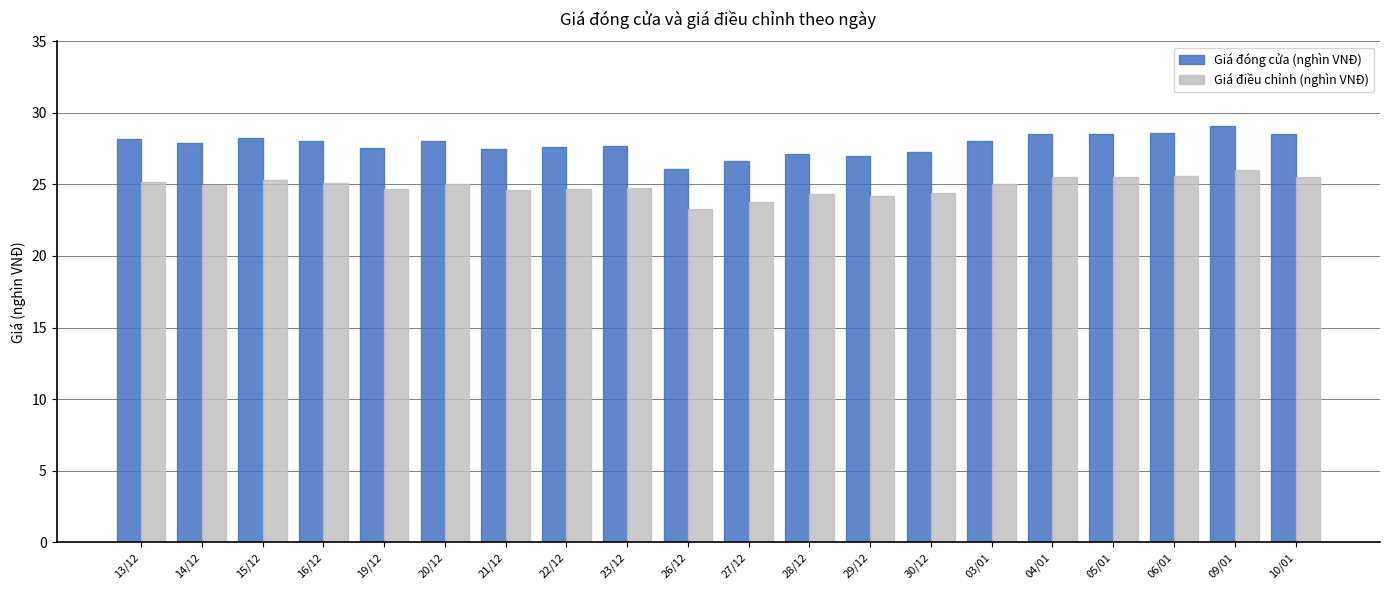

Which series has the largest total across all categories?

Giá đóng cửa (nghìn VNĐ)